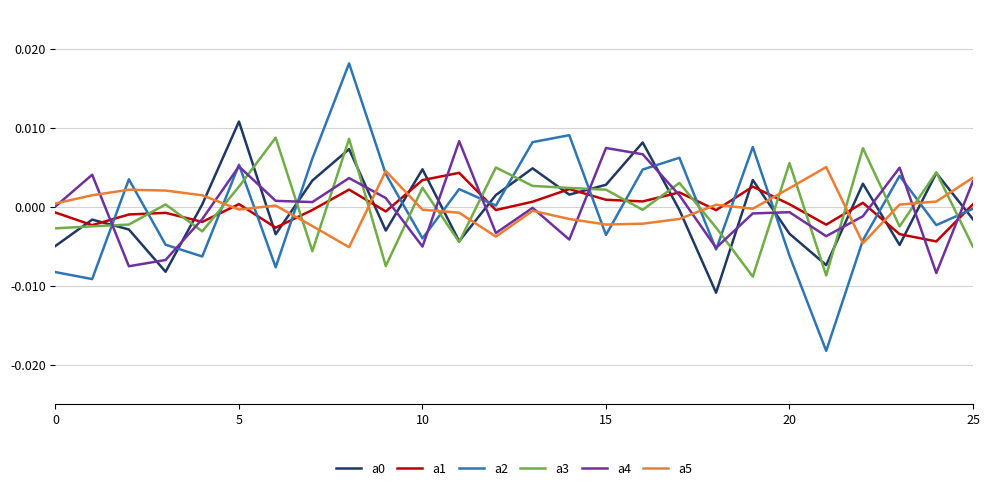

Which series has the largest range (max minus min)?

a2